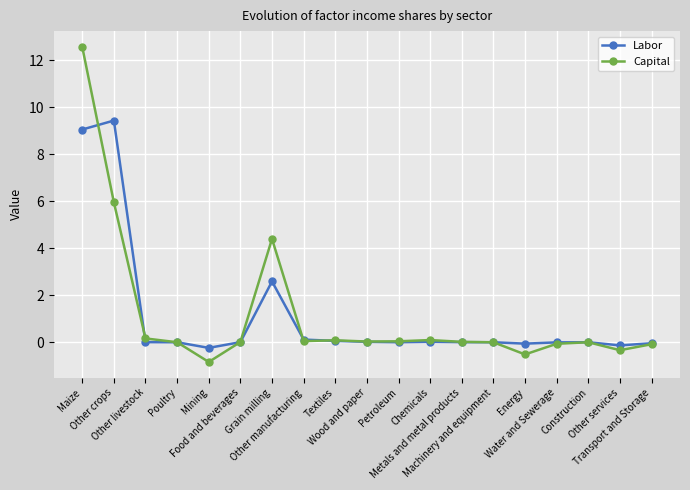

What is the lowest value of the Capital series?

-0.8